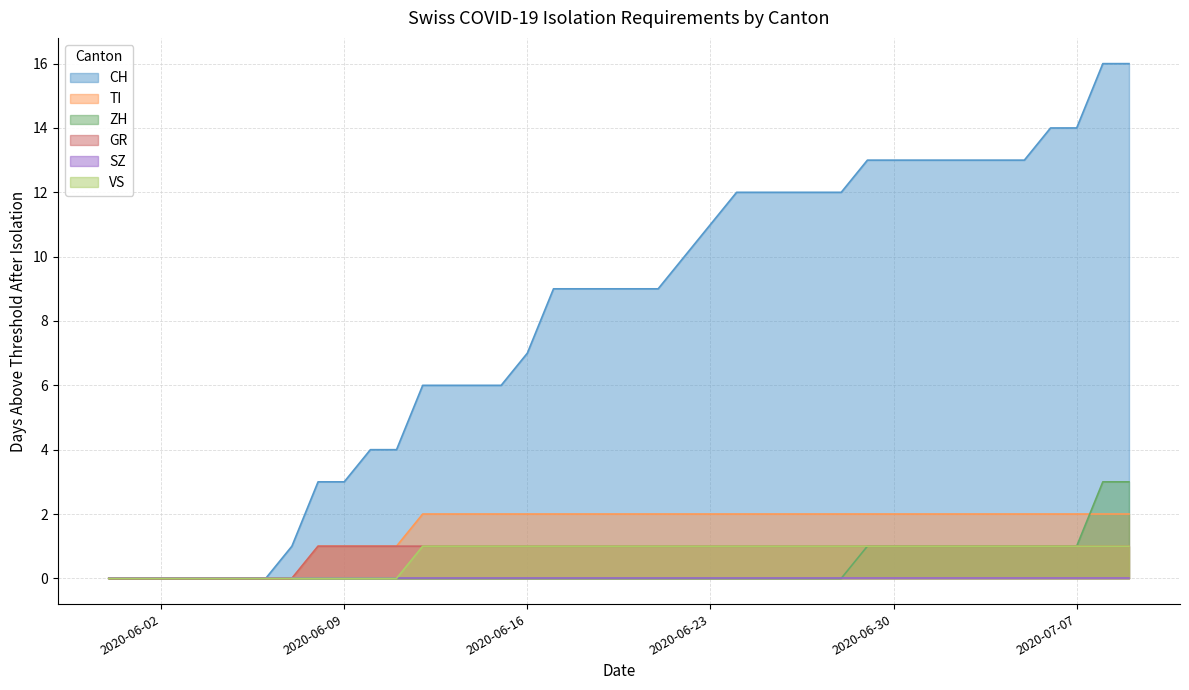

What is the sum of all GR values?

32